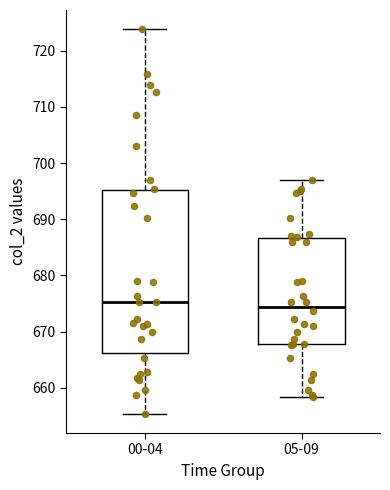

Where does the median line of the box for 00-04 sit on the y-axis? The values are not printed on the chart, so give them approximately, as read against the axis.

675